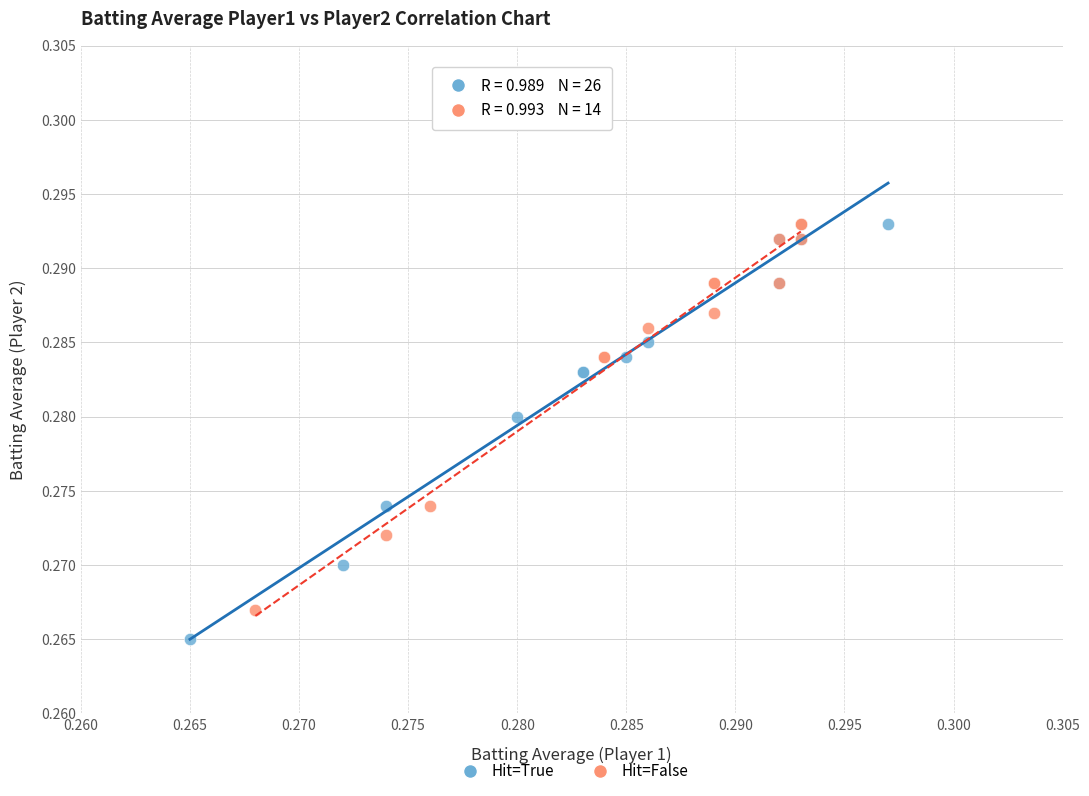

Which series reaches the minimum Y coordinate?

Hit=True